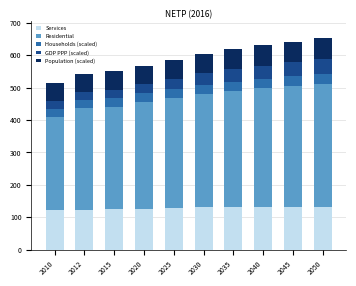

What is the total value across all series at 2045?

641.3